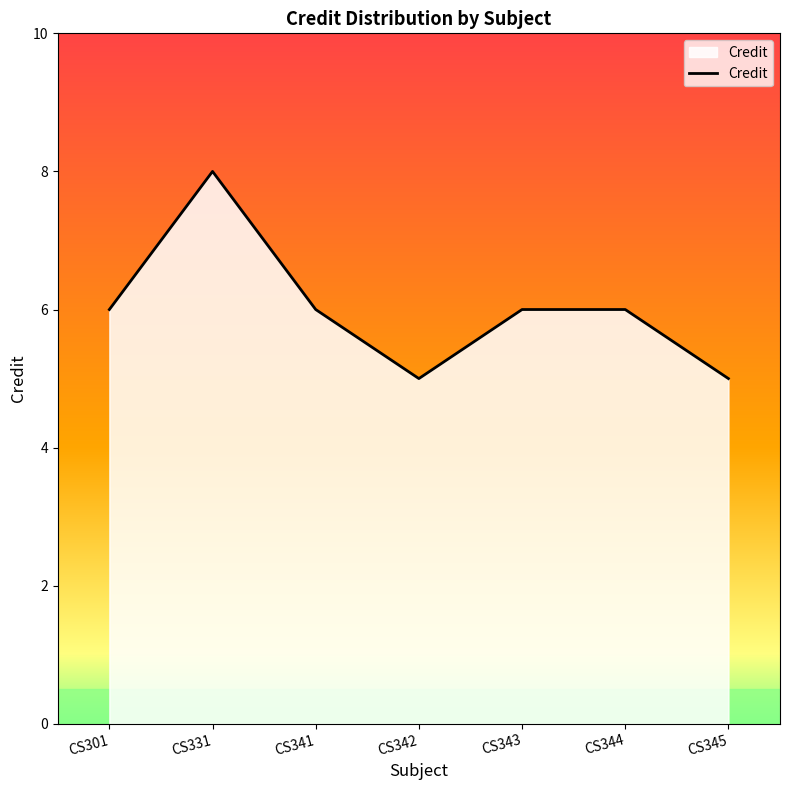

True or false: the data has more than 0 interior local peaks.

True